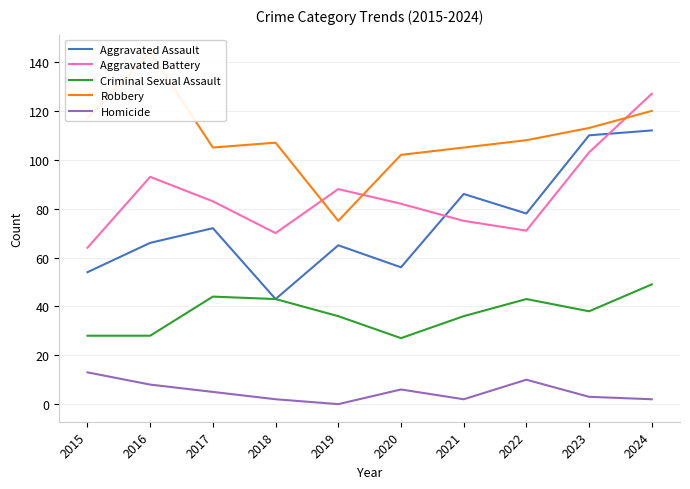

List the series in order of their peak value, highest first.

Robbery, Aggravated Battery, Aggravated Assault, Criminal Sexual Assault, Homicide